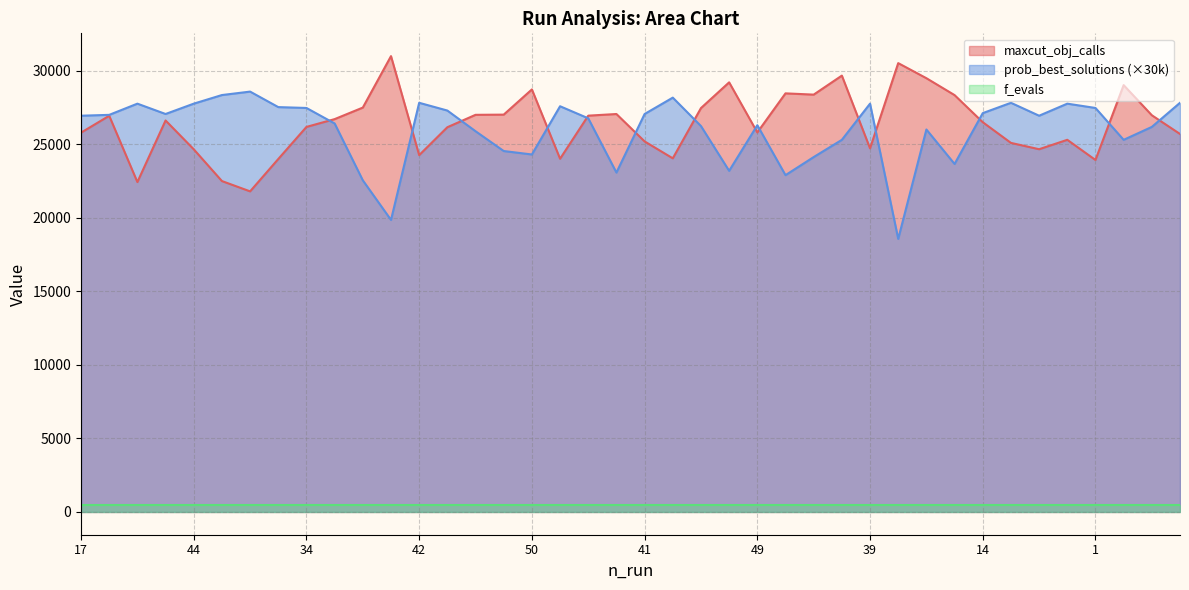

What is the maximum value shown in the chart?

31007.0